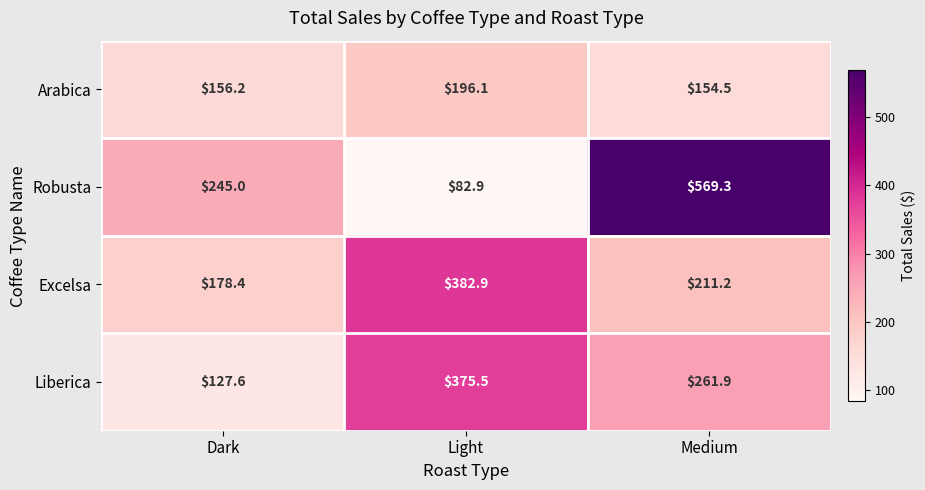

What is the spread (max minus min) of values at Light?

300.0